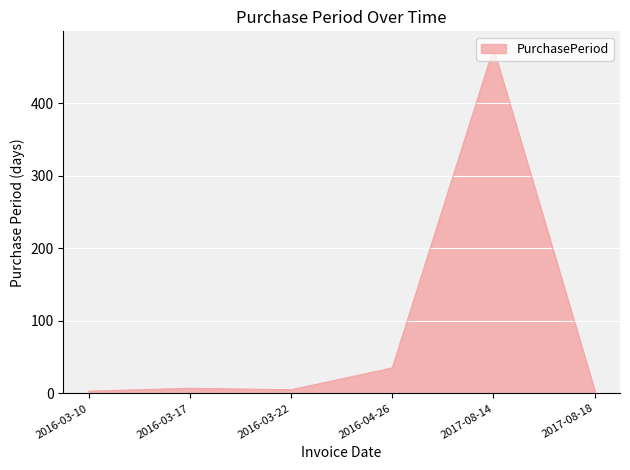

The value at 2017-08-14 is 700. True or false?

False